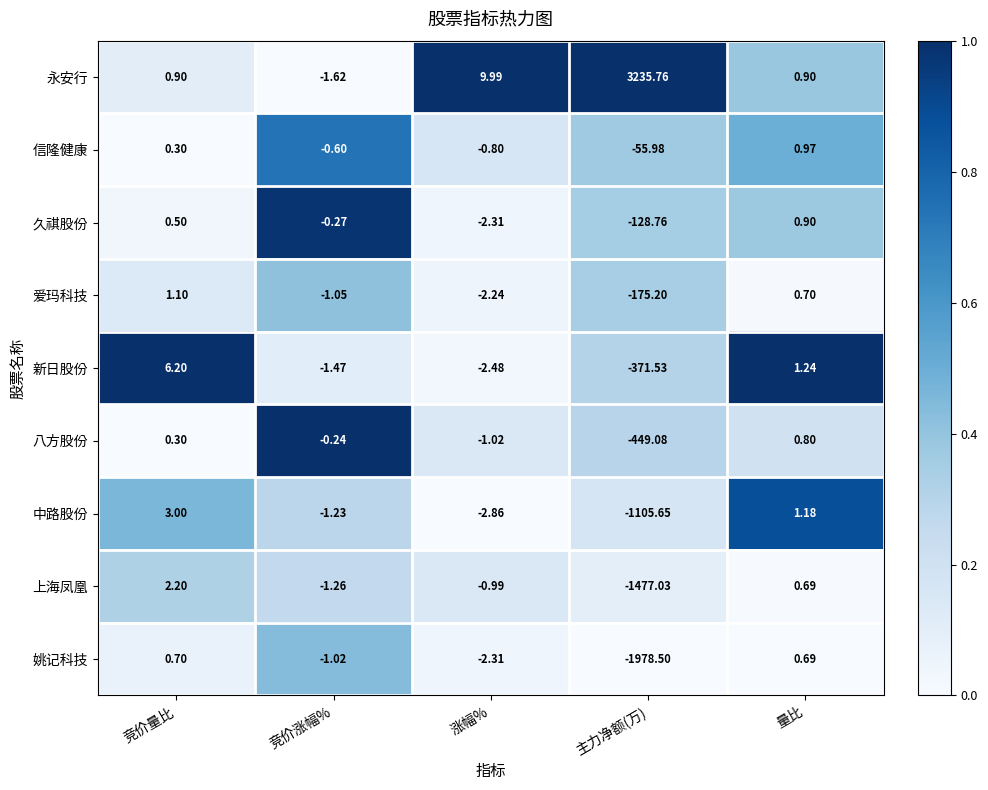

Between 竞价量比 and 量比, which series saw the biggest shift?

新日股份